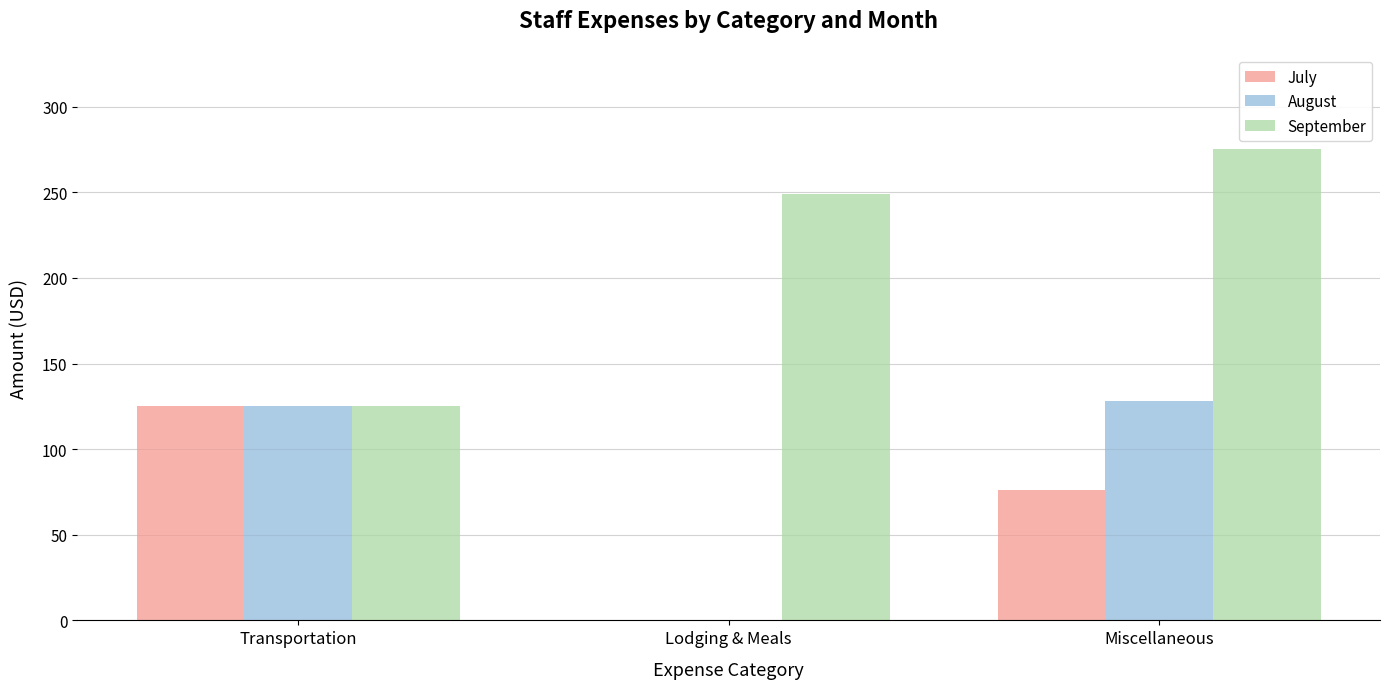

What is the maximum value for September?

275.3